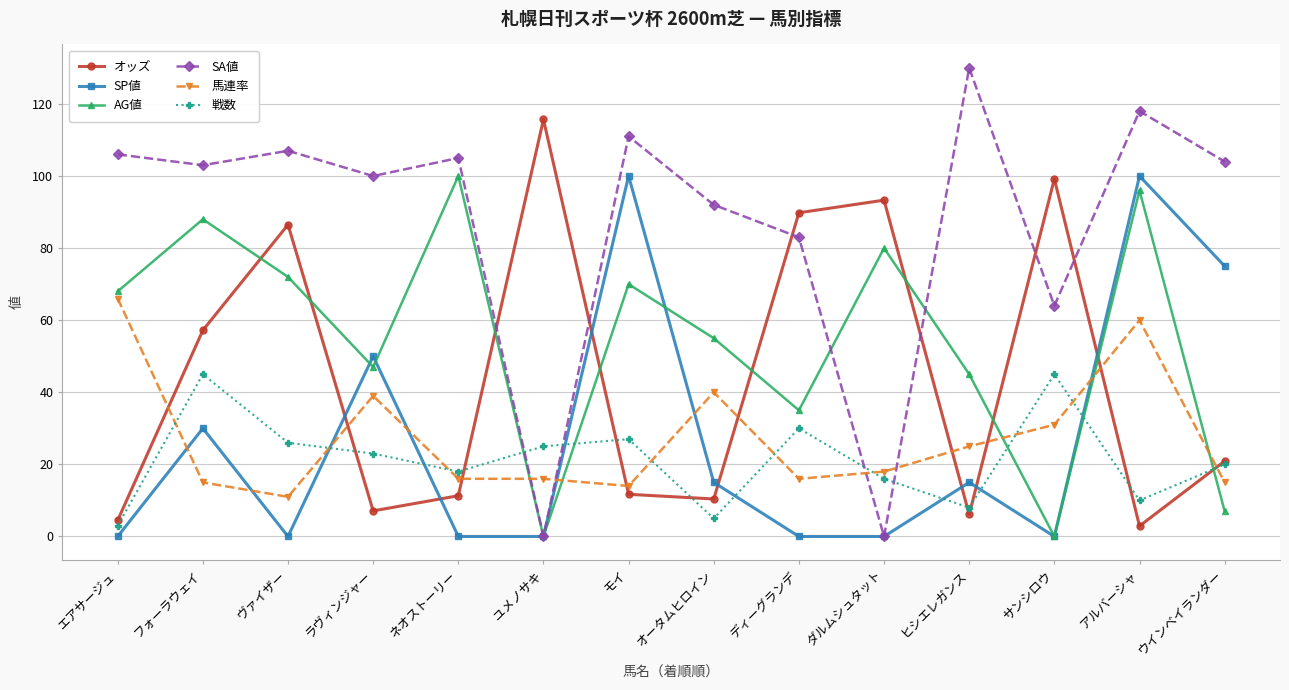

Where does the 戦数 series first go above 23?

フォーラウェイ